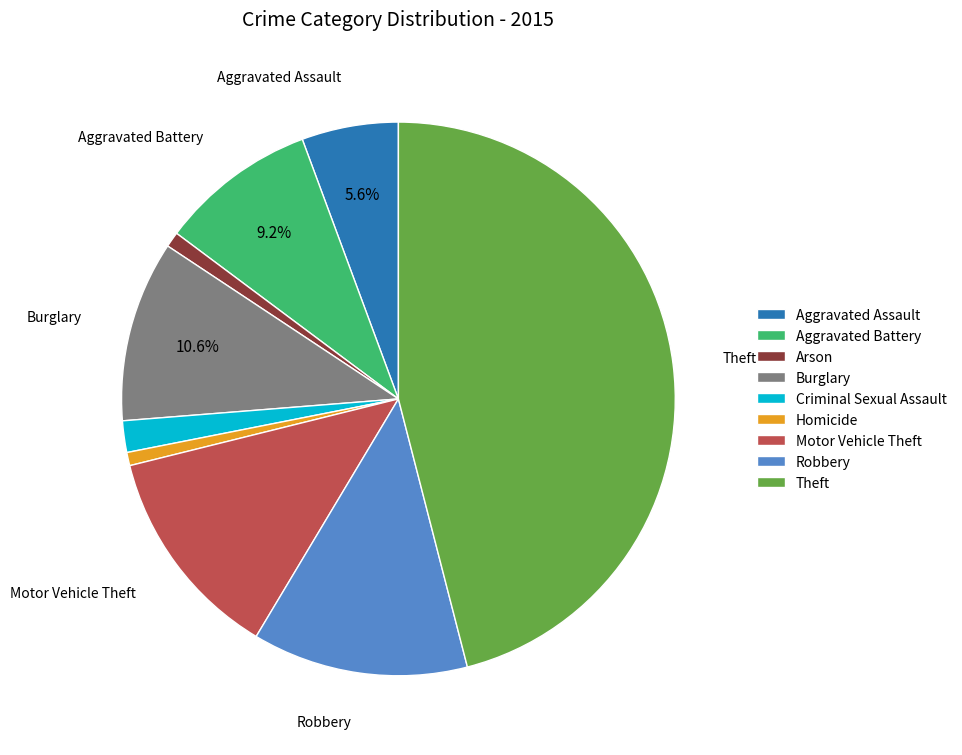

What percentage is NOT represented by Aggravated Battery?

90.8%